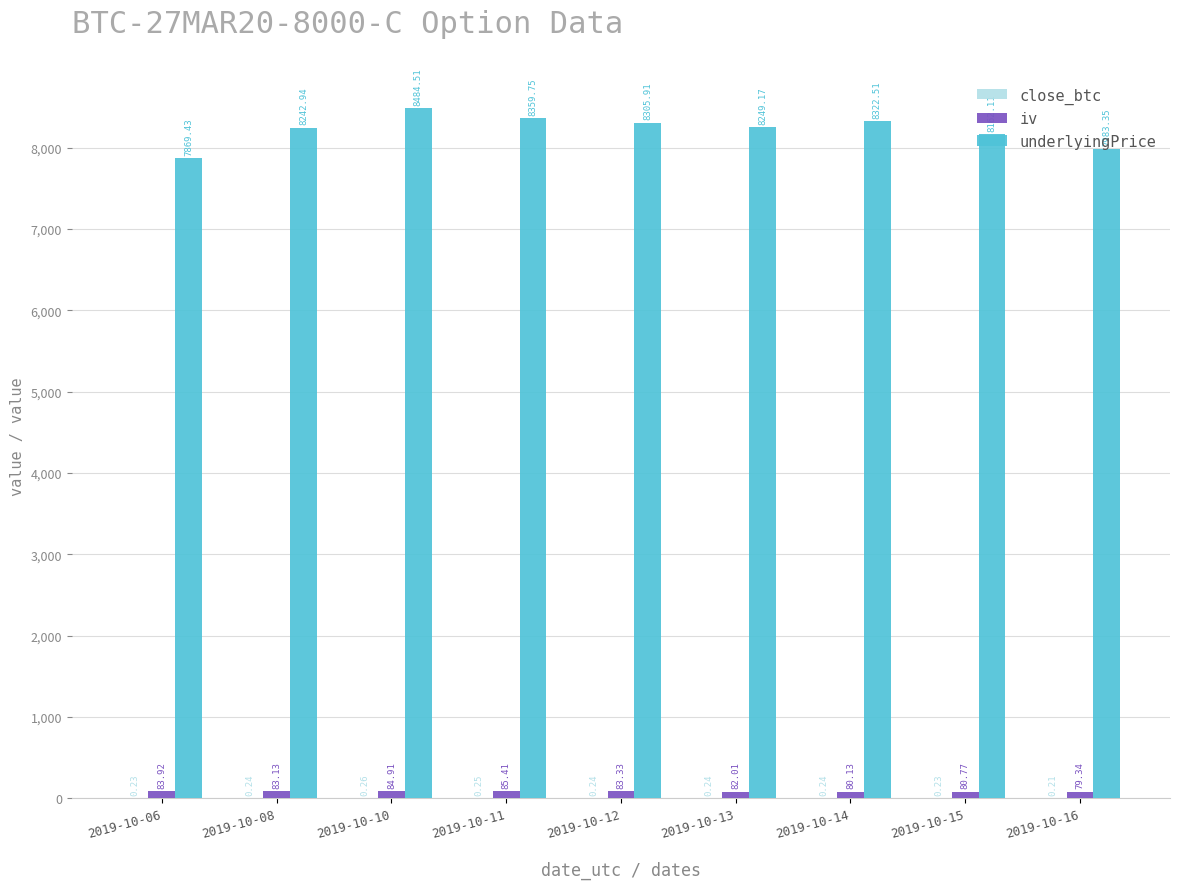

What is the total value across all series at 2019-10-10?

8569.7